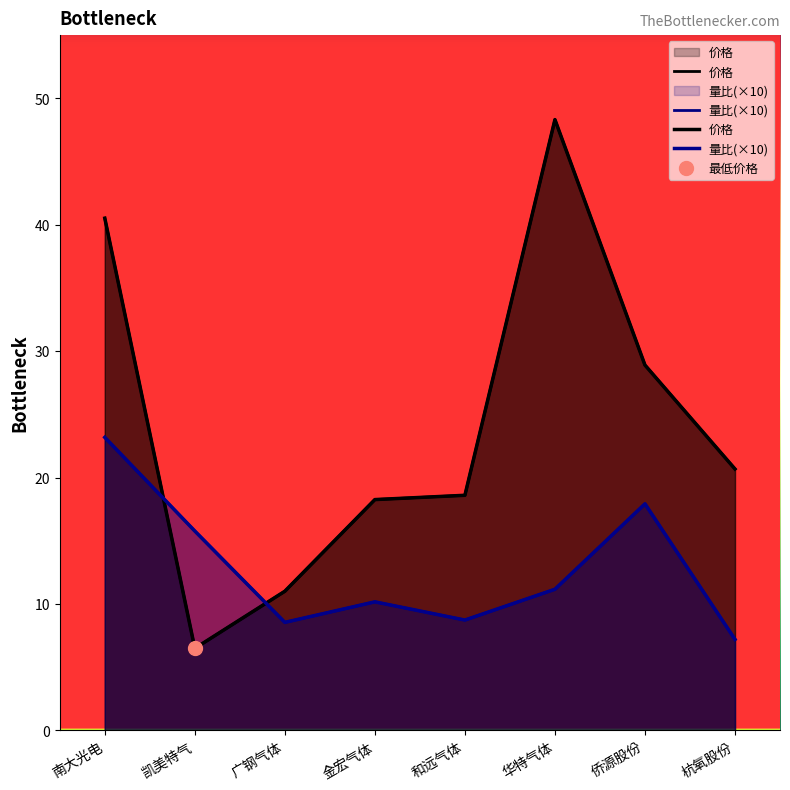

What are all the series names shown in the legend?

价格, 量比(×10)